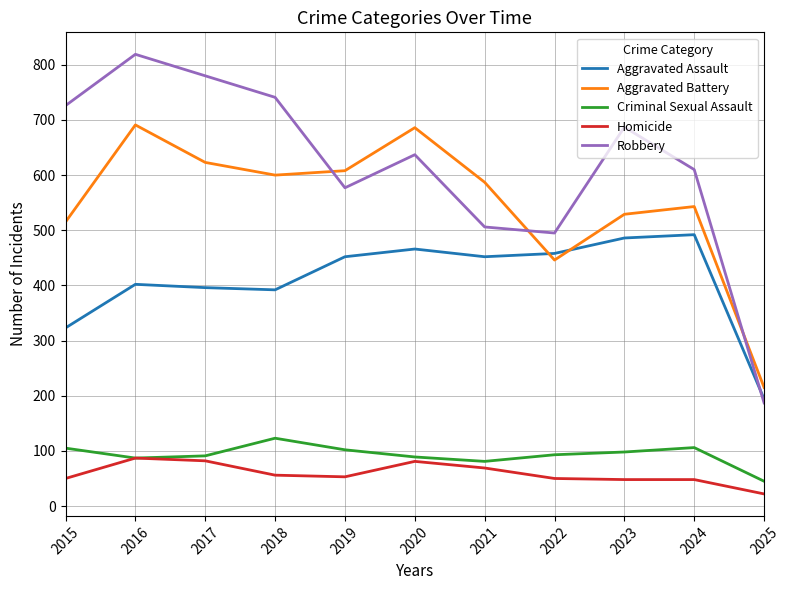

At which label does Aggravated Assault reach its minimum?

2025